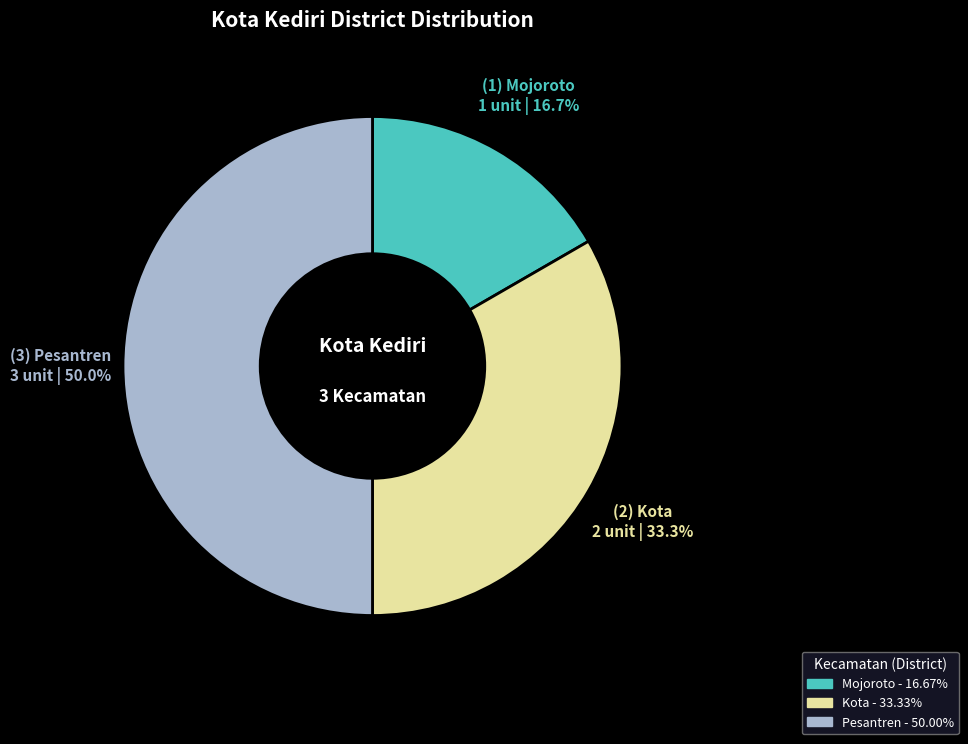

Rank the categories by value from highest to lowest.

Pesantren, Kota, Mojoroto